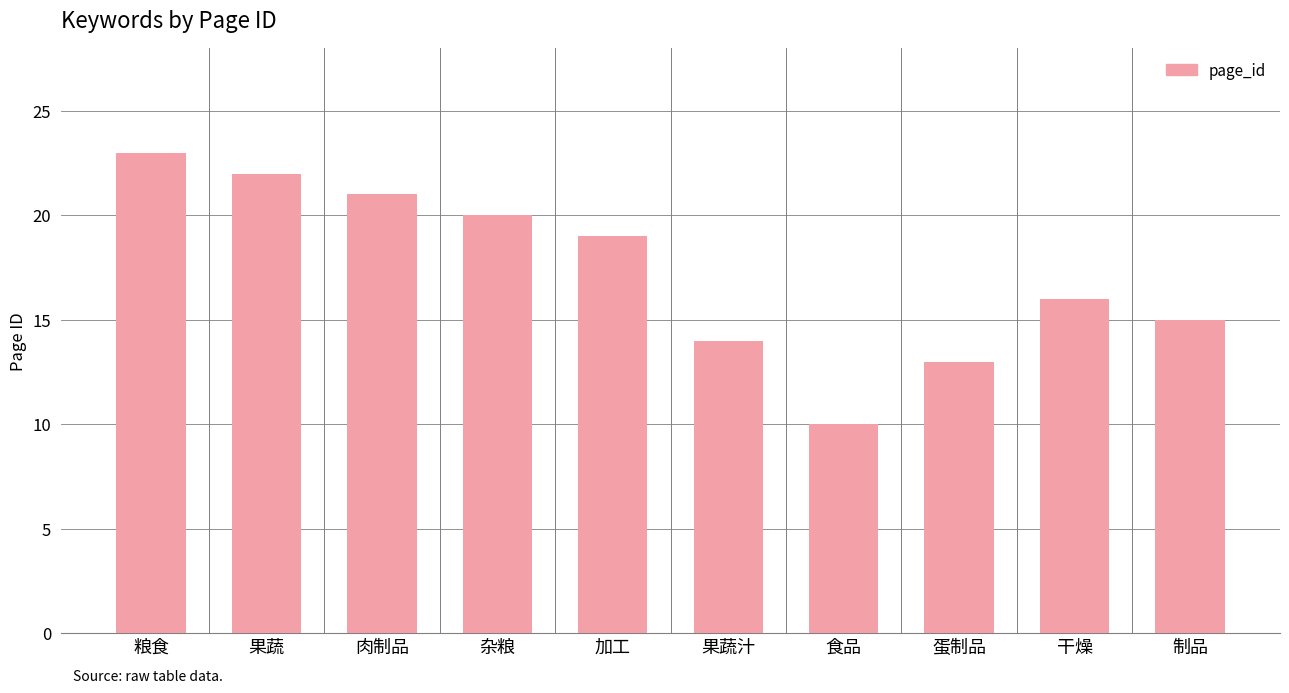

Reading right to left, extract all data points from this chart.

制品=15	干燥=16	蛋制品=13	食品=10	果蔬汁=14	加工=19	杂粮=20	肉制品=21	果蔬=22	粮食=23